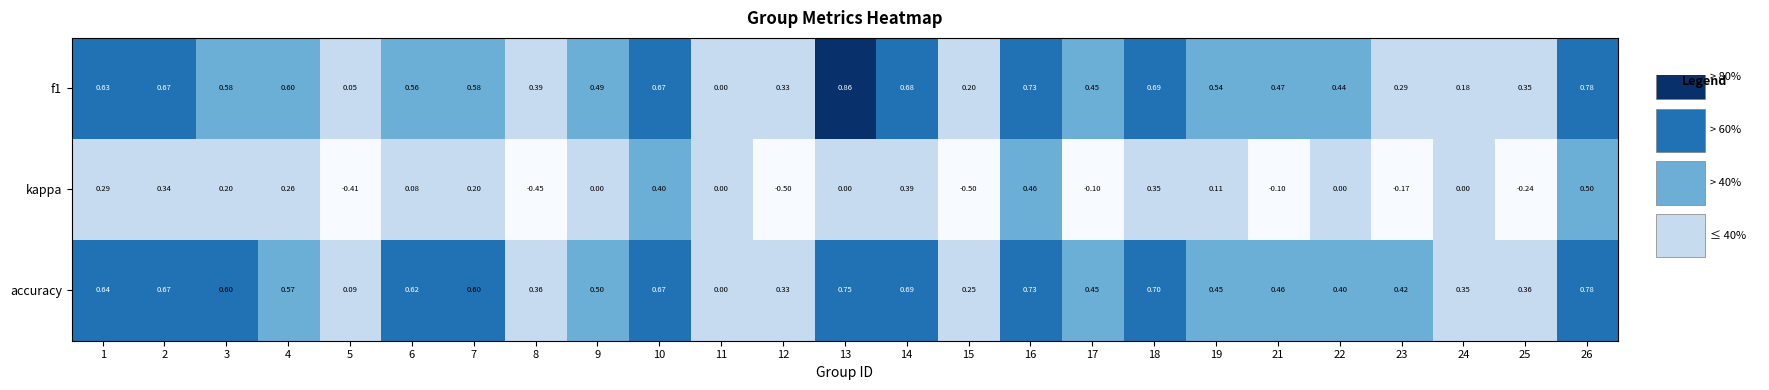

Which series has the largest total across all categories?

accuracy